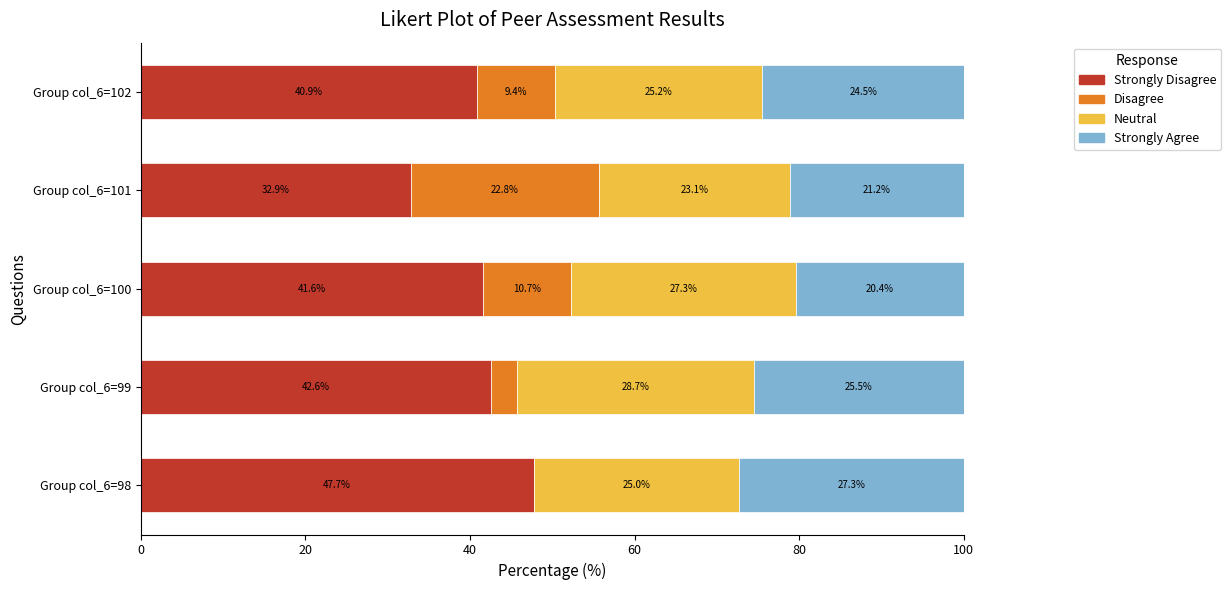

What is the total value across all series at Group col_6=98?

100.0